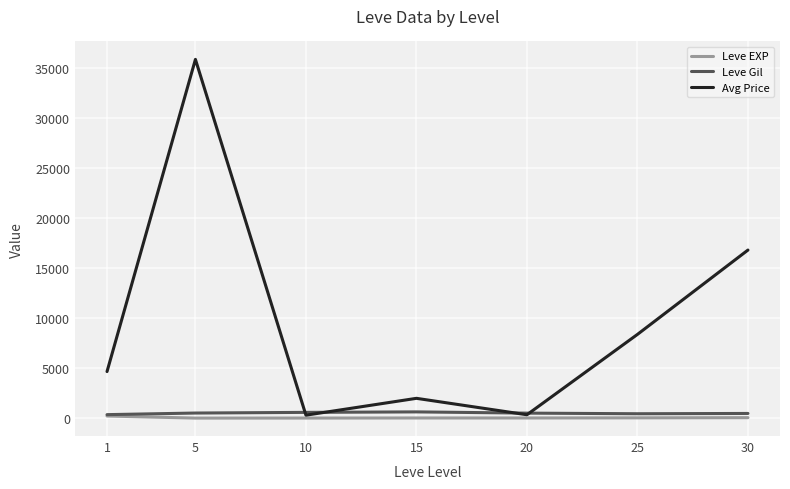

At how many categories does at least one series exceed 17201?

1